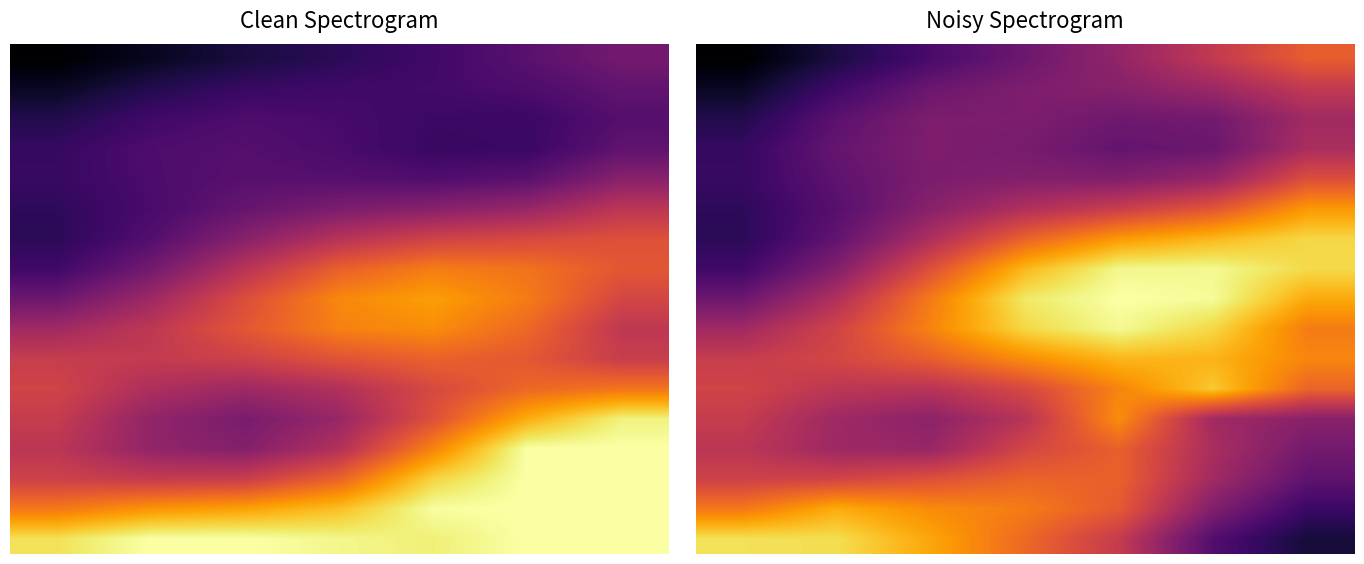

At which category is the sum across all series the highest?

4